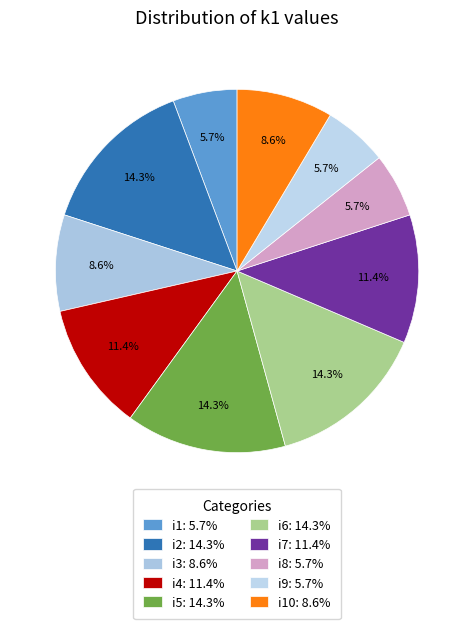

Which category has the biggest portion of the pie?

i2